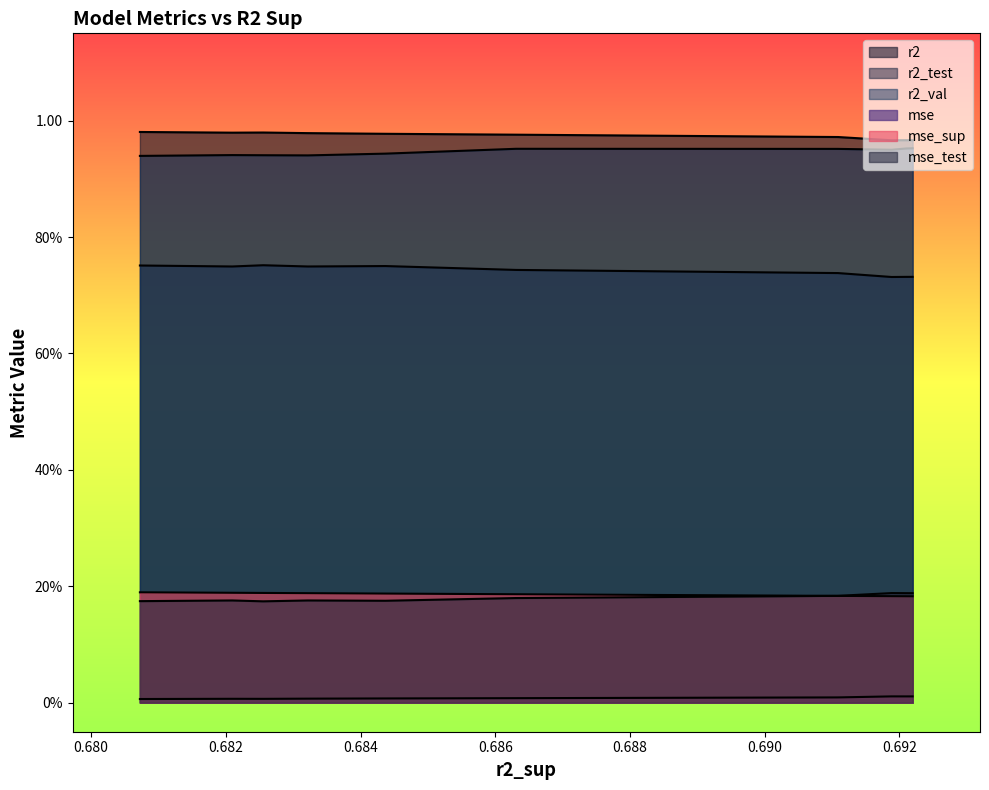

Read the r2_test value at 1.

0.7